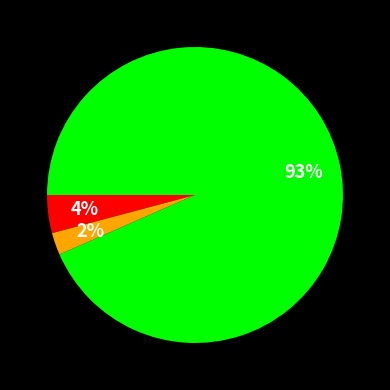

Is there any slice that represents more than half of the pie?

Yes